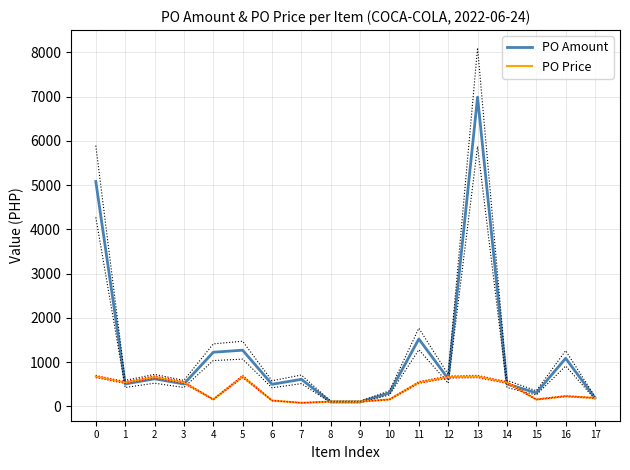

Reading left to right, extract all data points from this chart.

PO Amount: 0=5080.6	1=507.7	2=624.4	3=507.7	4=1224.0	5=1270.2	6=499.9	7=612.0	8=101.9	9=101.9	10=306.0	11=1523.1	12=624.4	13=6985.9	14=507.7	15=306.0	16=1086.6	17=191.0
PO Price: 0=675.0	1=539.6	2=663.7	3=539.6	4=157.0	5=675.0	6=132.8	7=81.3	8=108.3	9=108.3	10=157.0	11=539.6	12=663.7	13=675.0	14=539.6	15=157.0	16=231.0	17=191.0